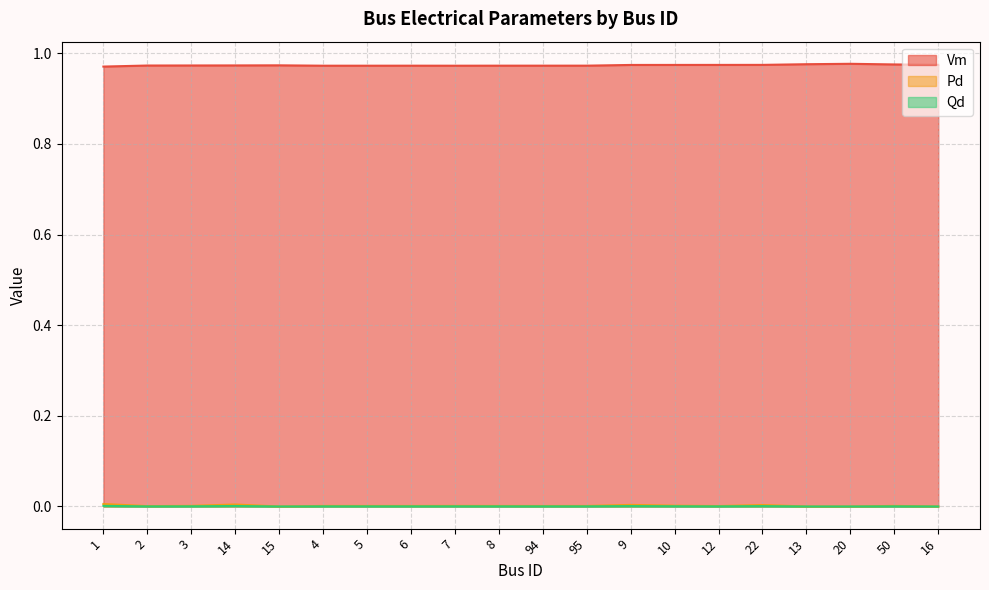

How many values in Pd are above zero?

16